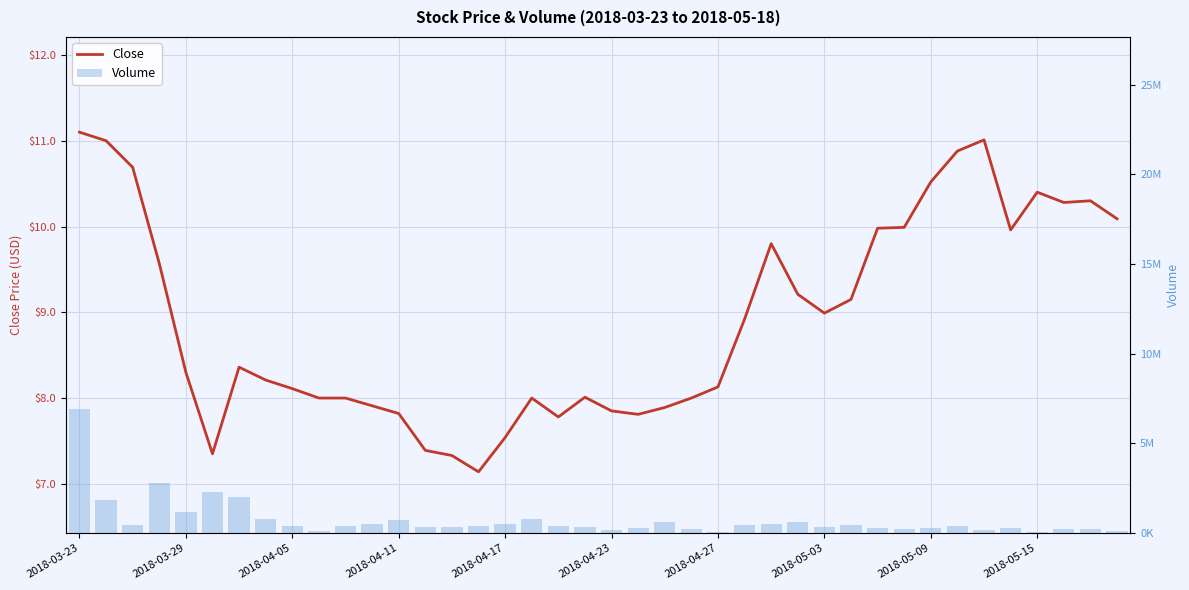

Rank the series by their maximum value, from lowest to highest.

Close, Volume